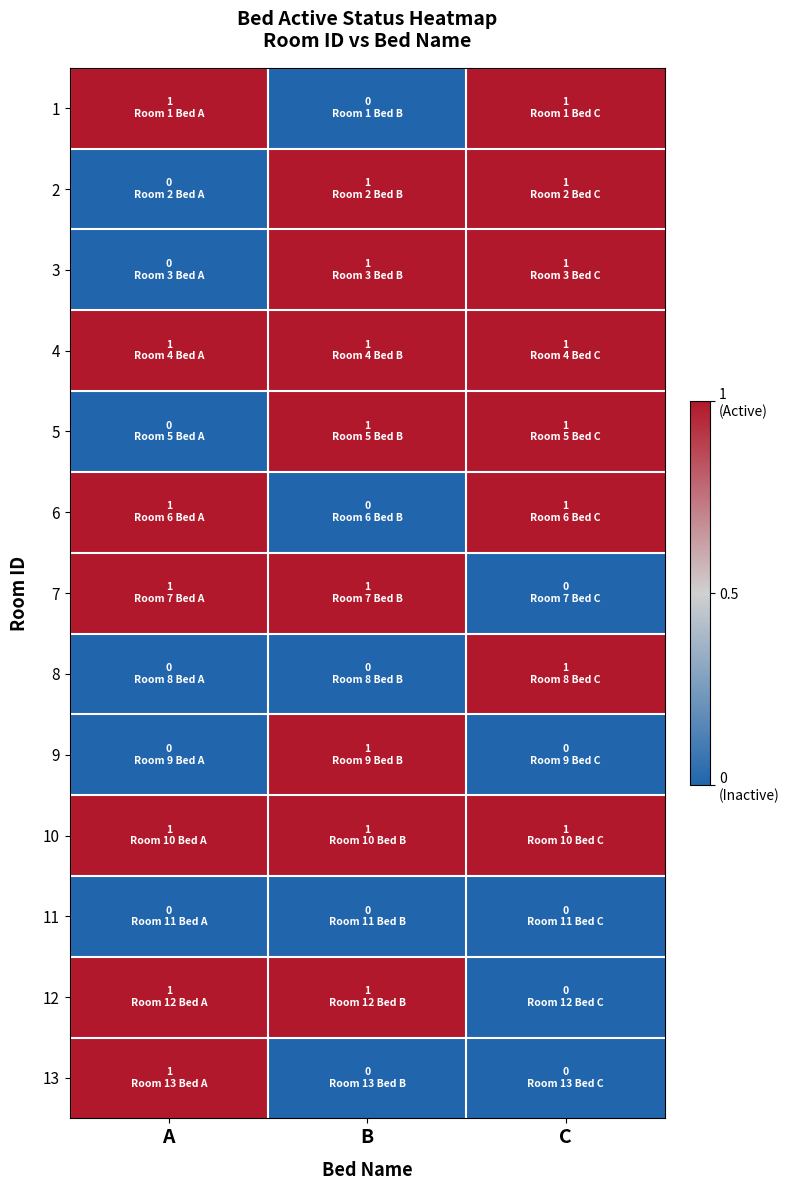

Which series has the largest range (max minus min)?

1